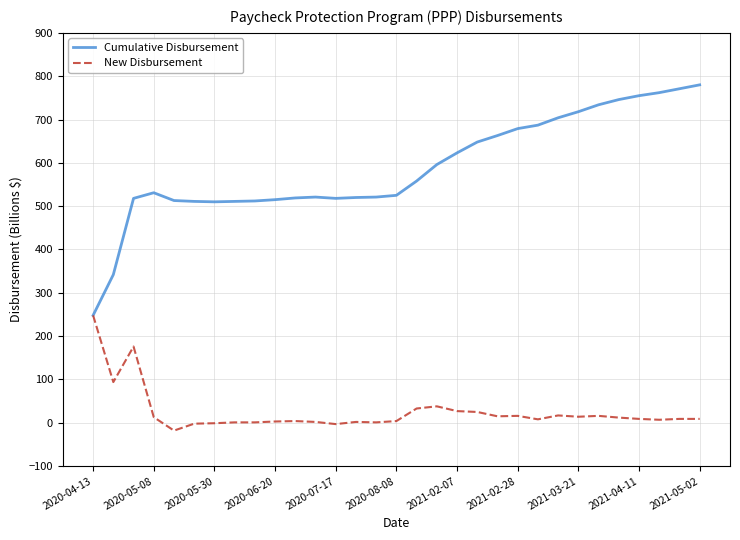

Which series has the largest range (max minus min)?

Cumulative Disbursement